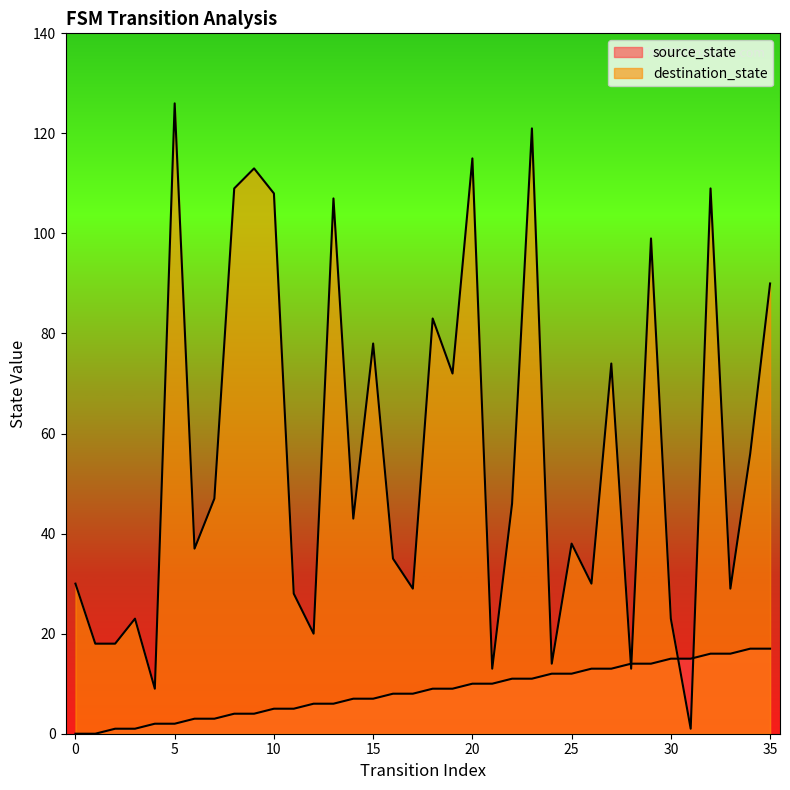

How many interior local valleys does the destination_state series have?

12